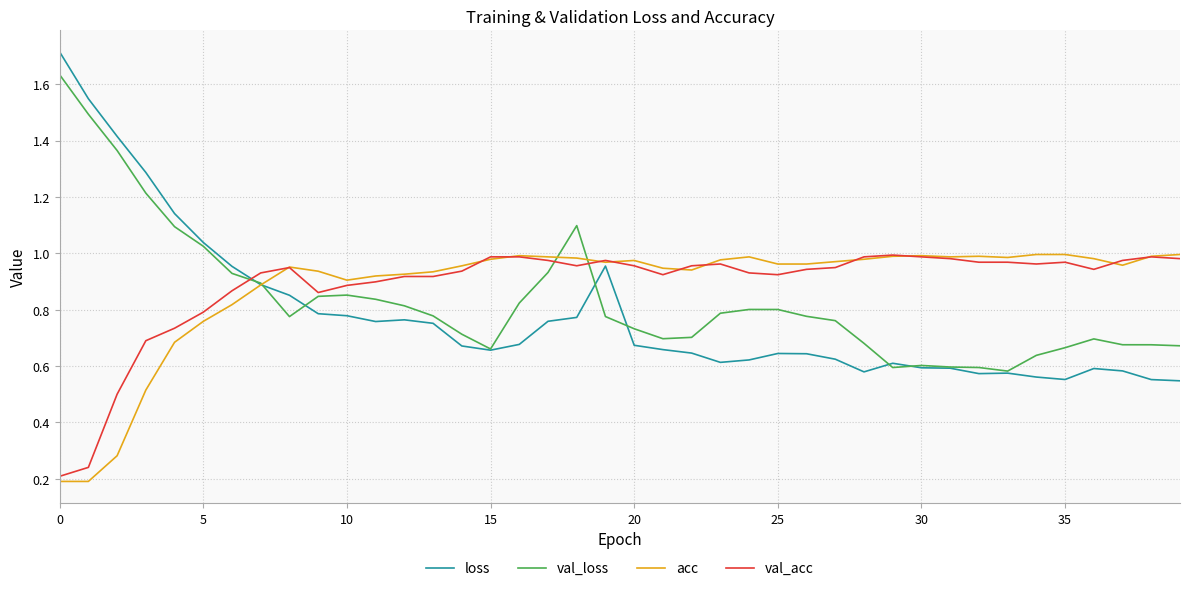

Which series has the widest spread of values?

loss